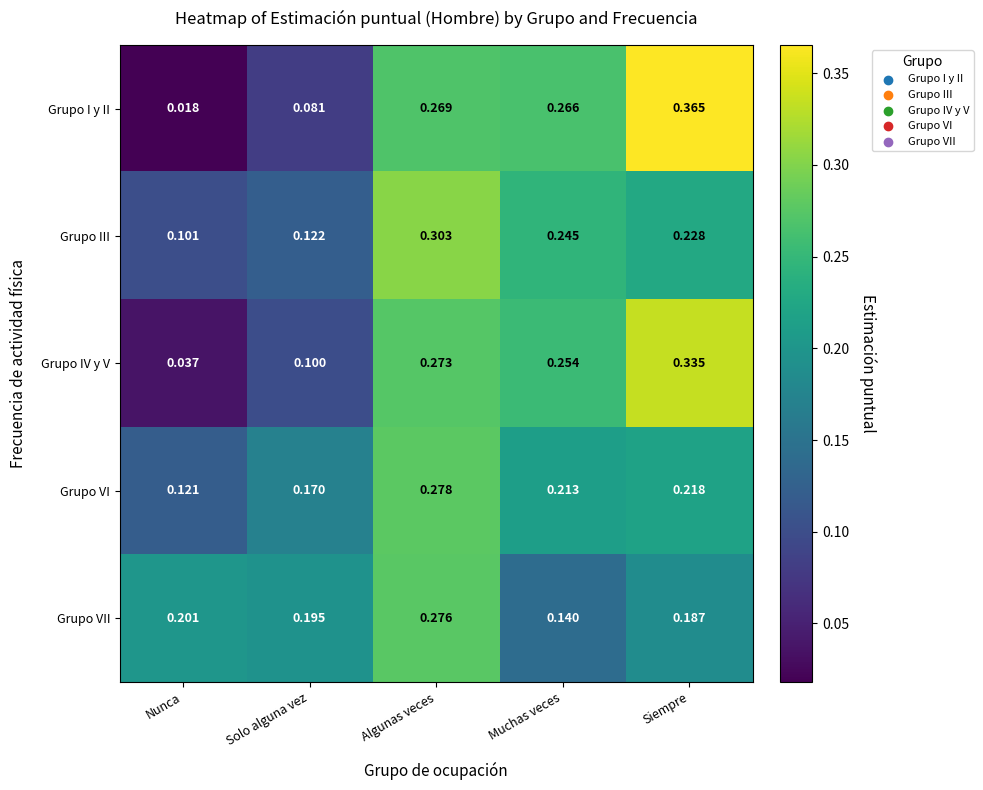

Between Solo alguna vez and Siempre, which series saw the biggest shift?

Grupo I y II